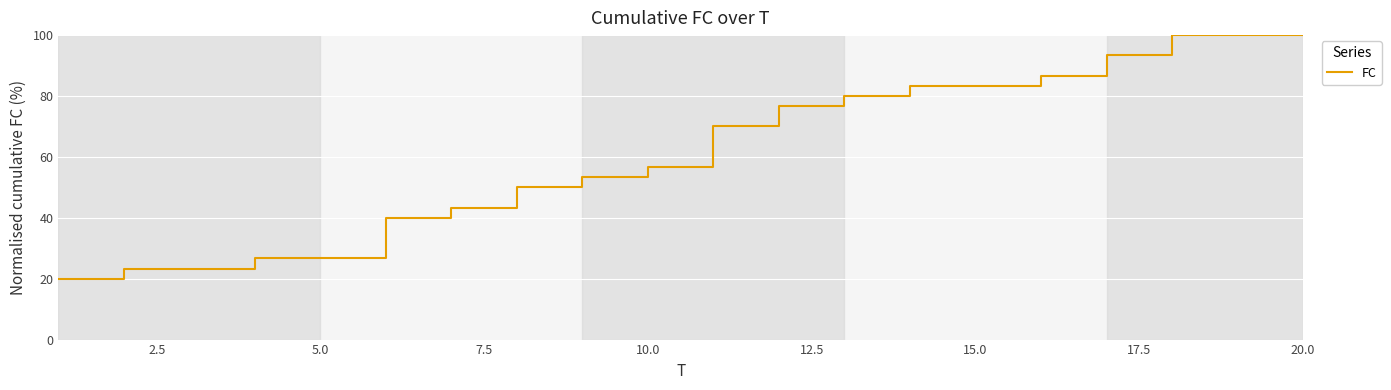

What is the difference between the maximum and minimum values?

80.0